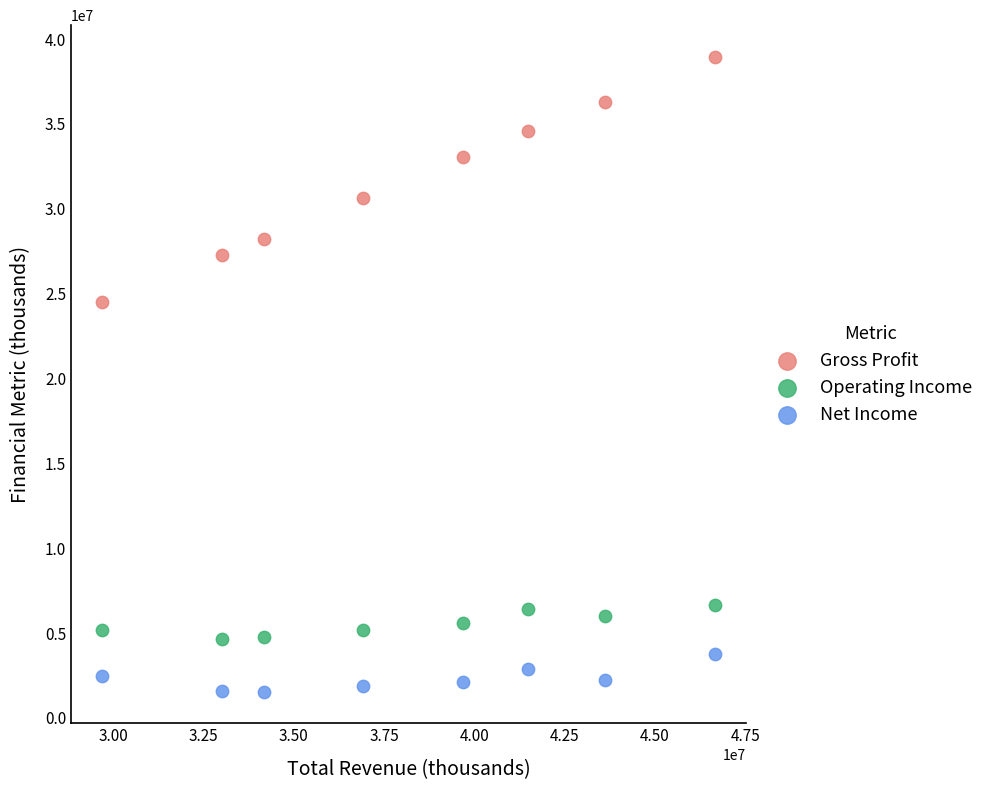

Which series contains the highest Y value?

Gross Profit